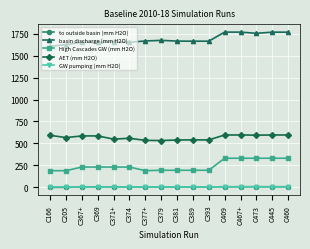

What is the label of the 6th point from the right?

C393